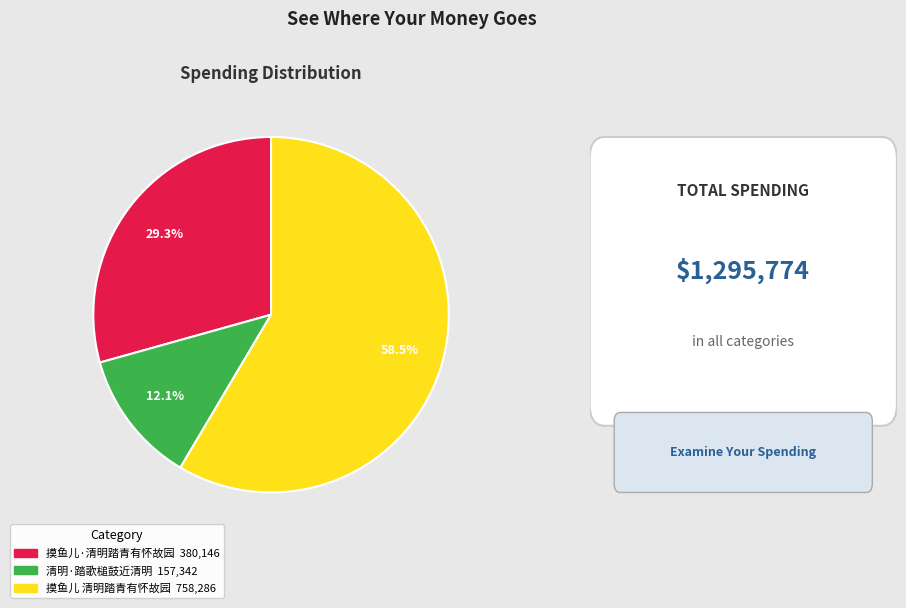

To the nearest percent, what is the combined percentage of 摸鱼儿 清明踏青有怀故园 and 清明·踏歌槌鼓近清明?

71%